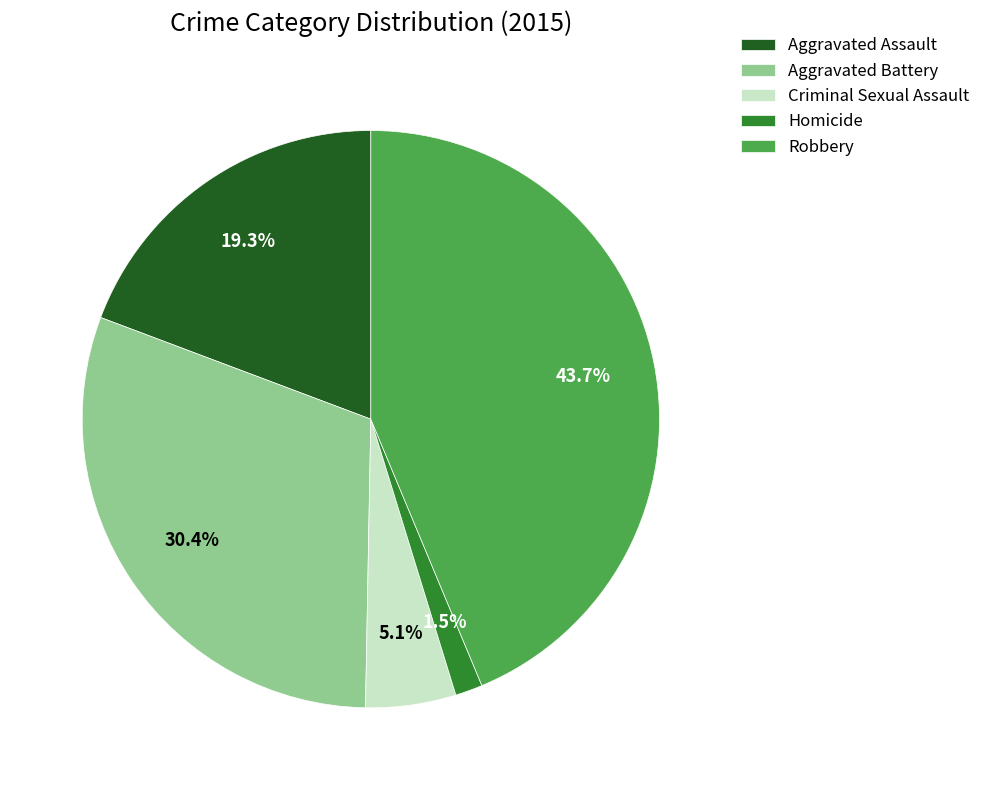

Between Aggravated Assault and Robbery, which is larger?

Robbery